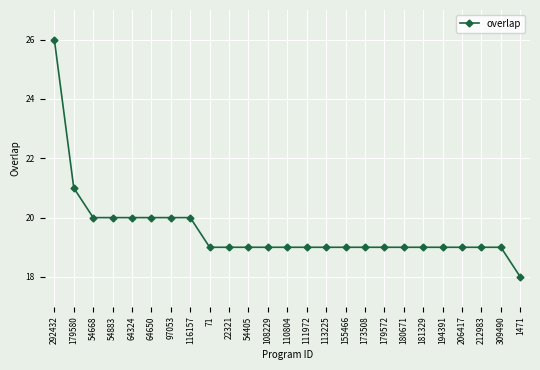

Read the value at 173508.

19